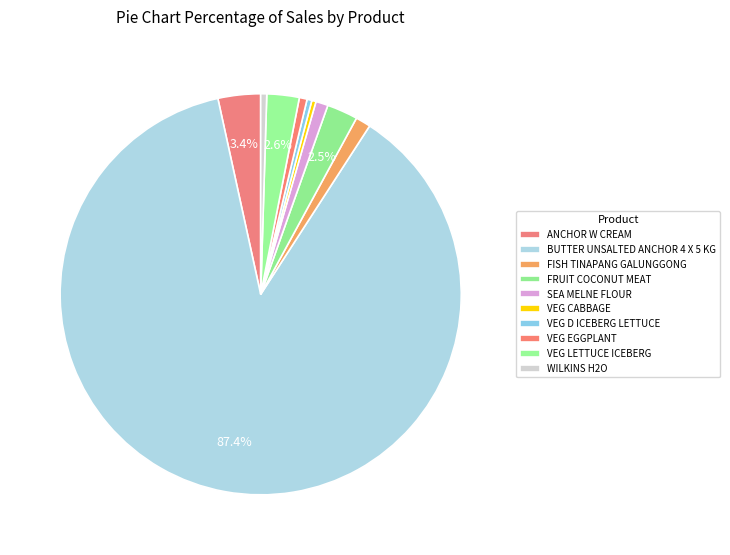

To the nearest percent, what is the combined percentage of SEA MELNE FLOUR and VEG EGGPLANT?

2%